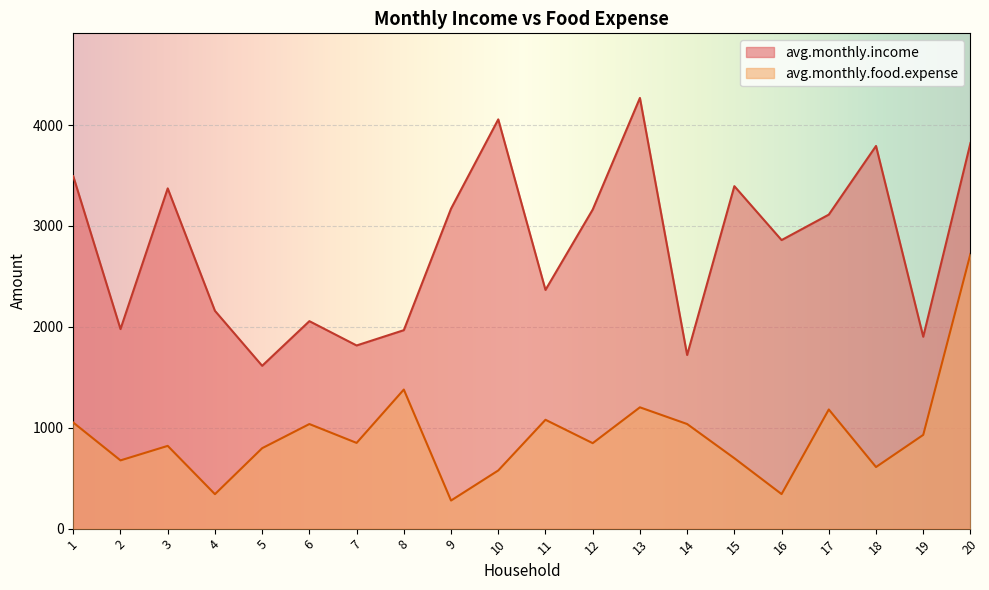

What is the sum of all avg.monthly.income values?

56086.0